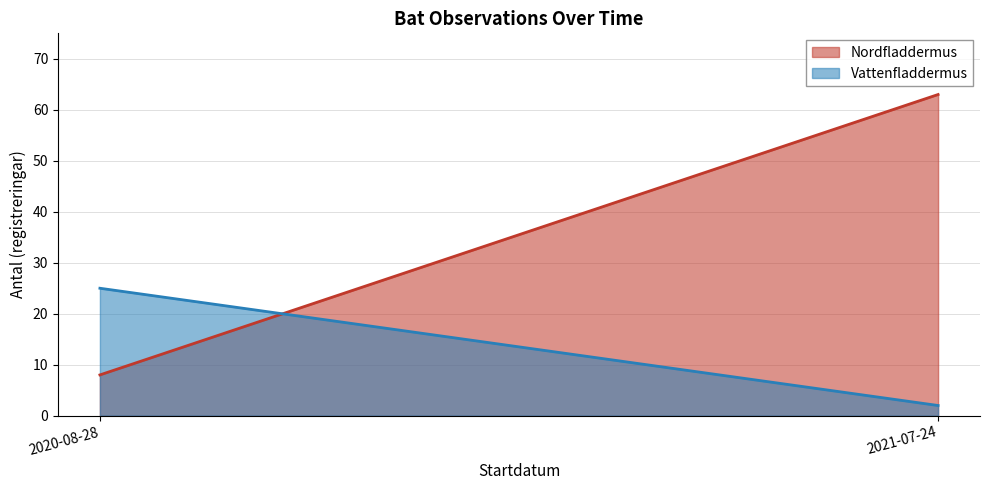

At 2021-07-24, list the series in order from largest to smallest.

Nordfladdermus, Vattenfladdermus